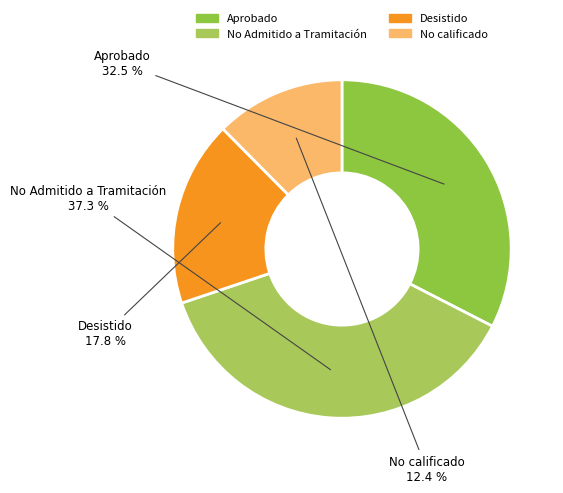

Do No Admitido a Tramitación and Aprobado together represent more than half of the pie?

Yes